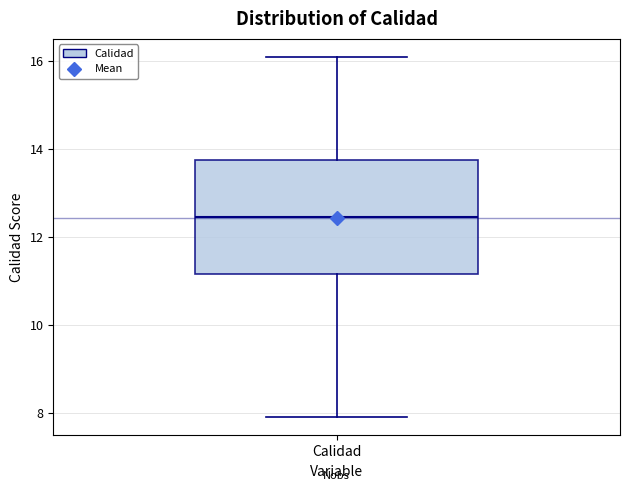

Where does the median line of the box for Calidad sit on the y-axis? The values are not printed on the chart, so give them approximately, as read against the axis.

12.4